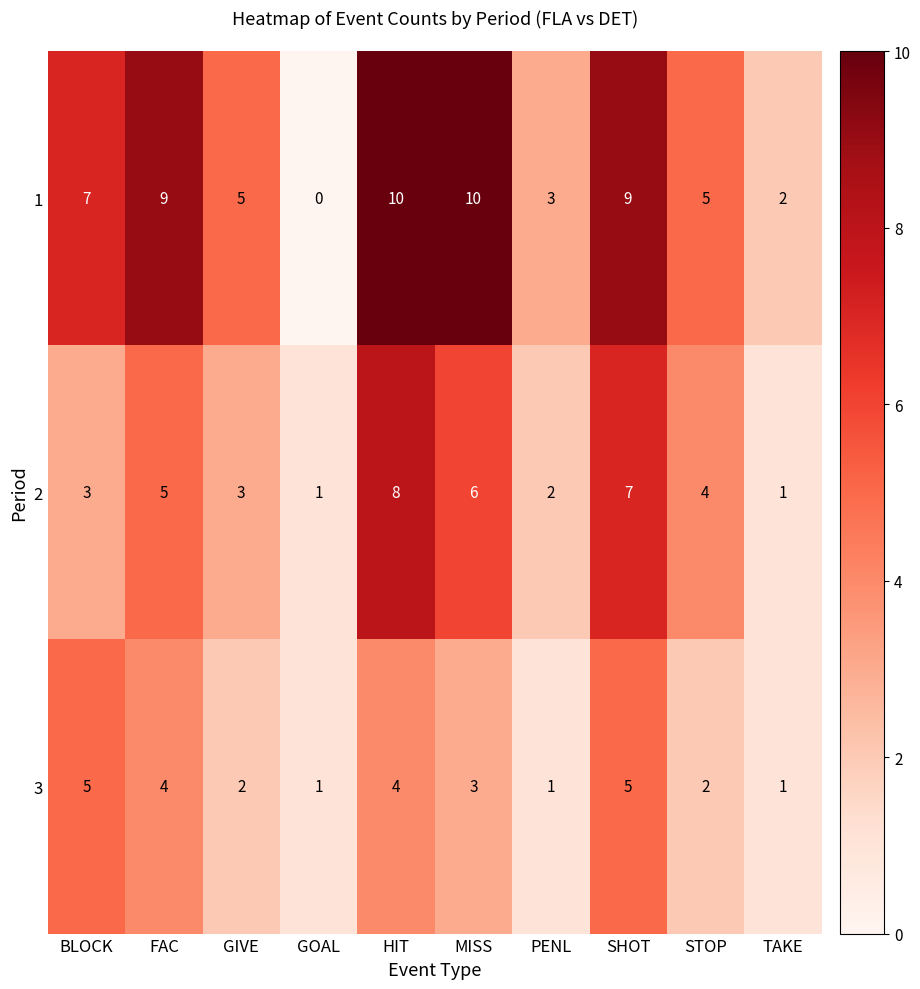

At which category is the sum across all series the highest?

HIT